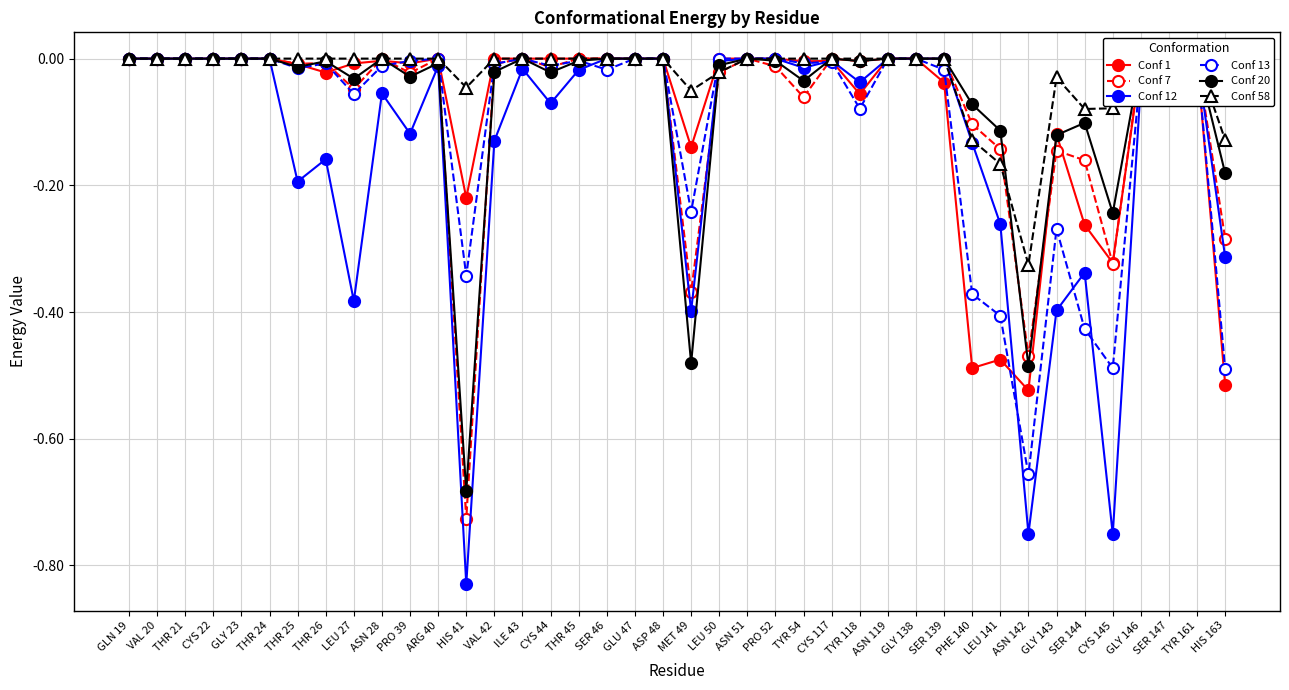

True or false: Conf 58 and Conf 1 cross at least once.

True